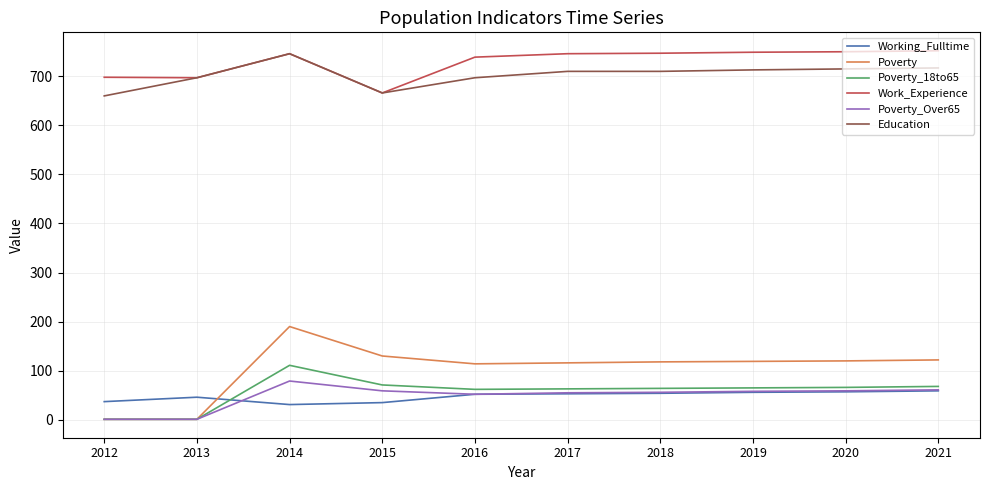

Between 2012 and 2019, which series saw the biggest shift?

Poverty